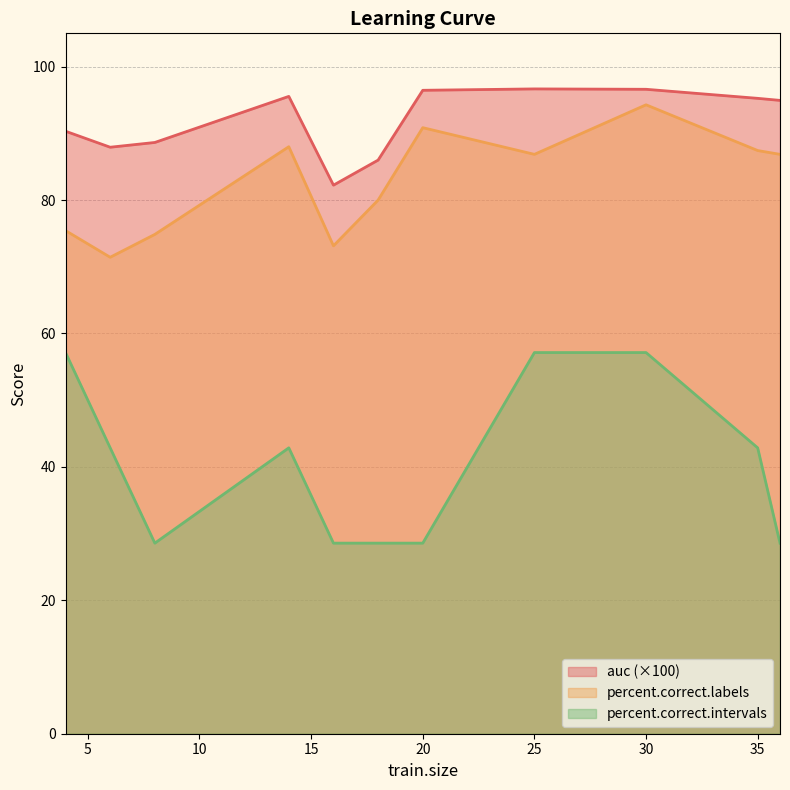

The value of percent.correct.intervals at 30 is 31.2. True or false?

False